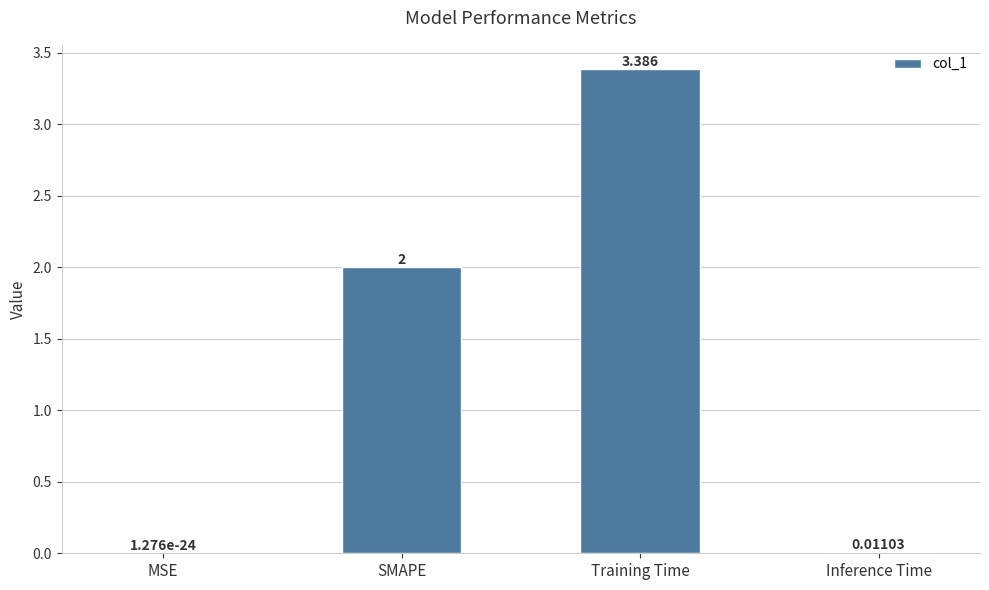

Count the number of data series in this chart.

1